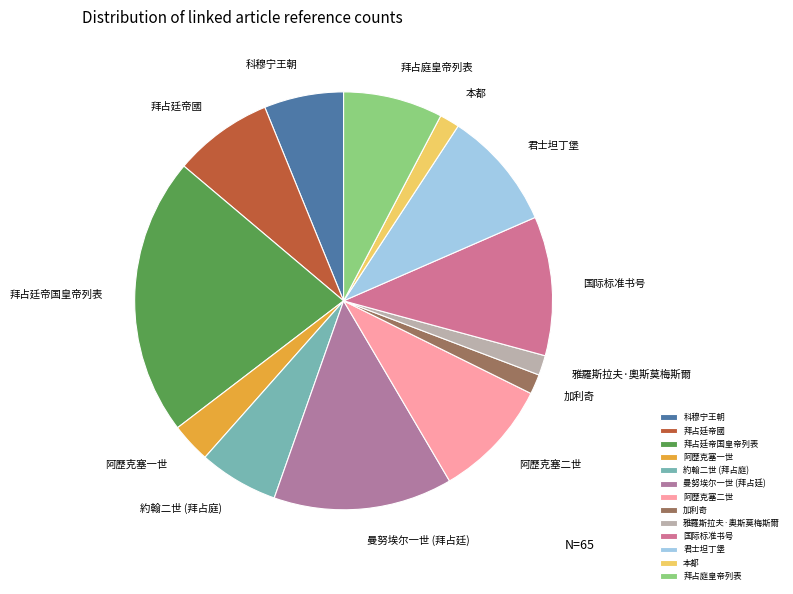

How many slices are in this pie chart?

13